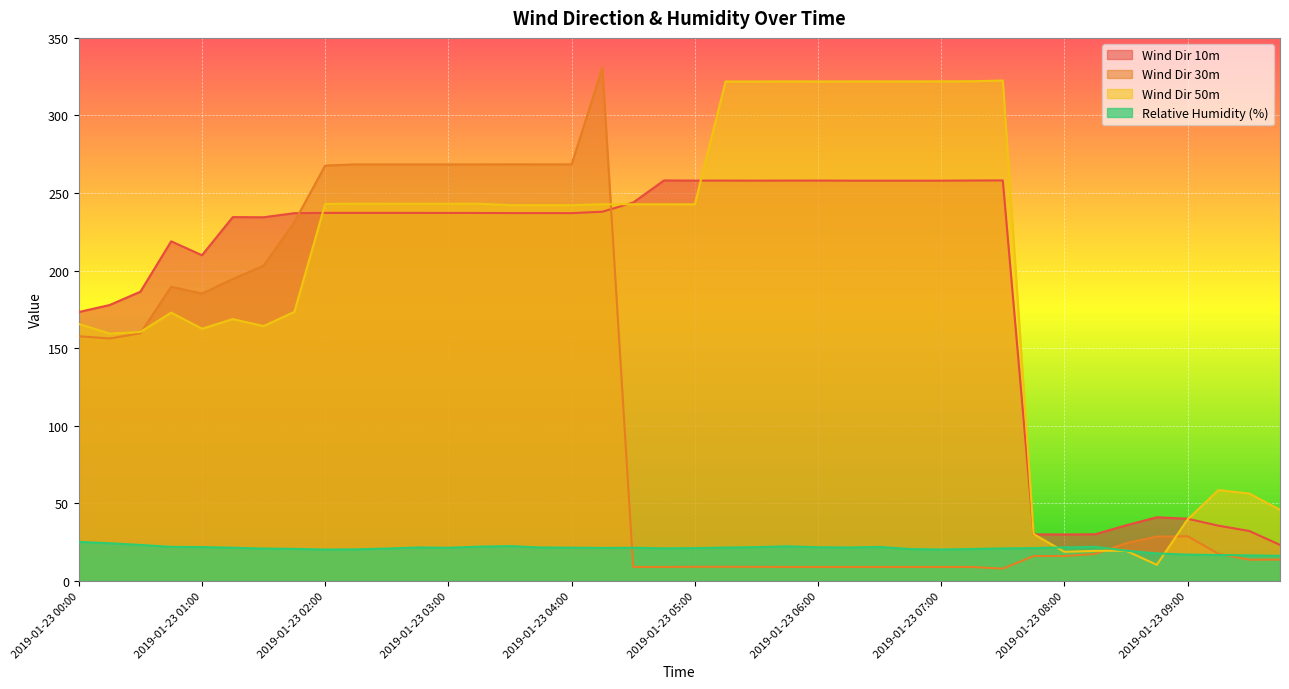

After their last crossing, which series has the higher values: Wind Dir 30m or Wind Dir 10m?

Wind Dir 10m